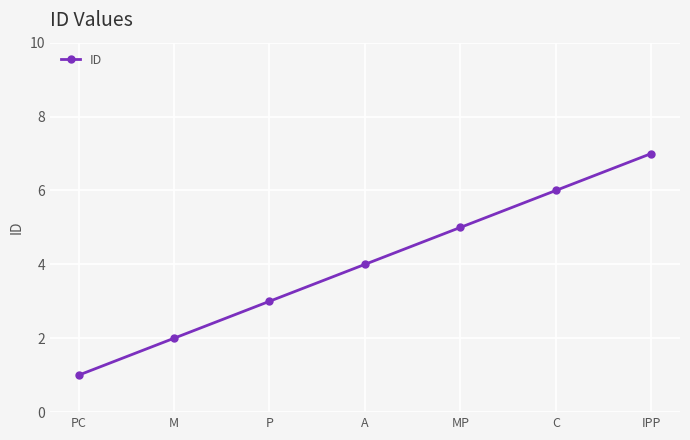

List the labels in order of value, largest first.

IPP, C, MP, A, P, M, PC